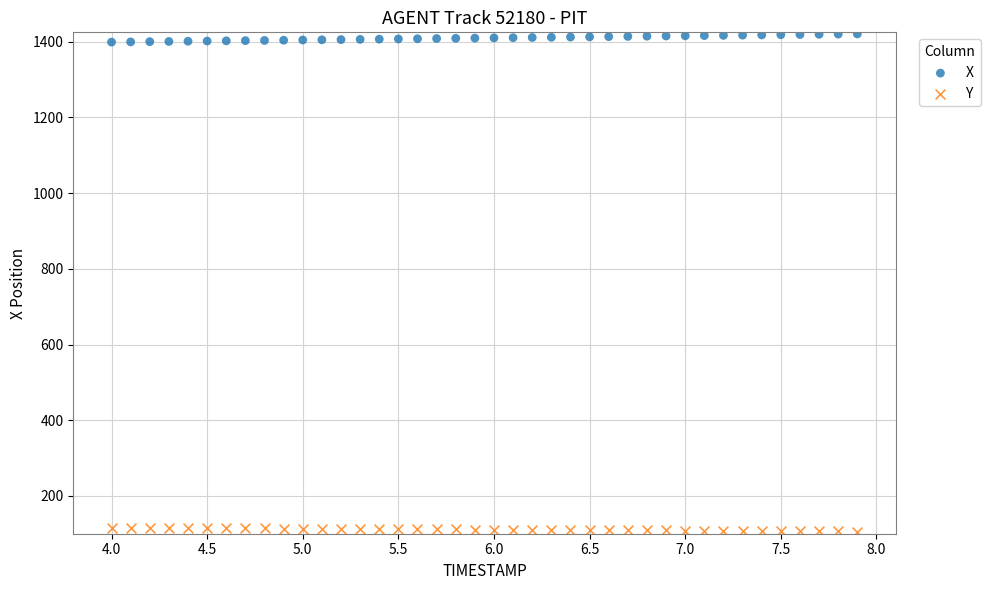

Which series reaches the maximum Y coordinate?

X